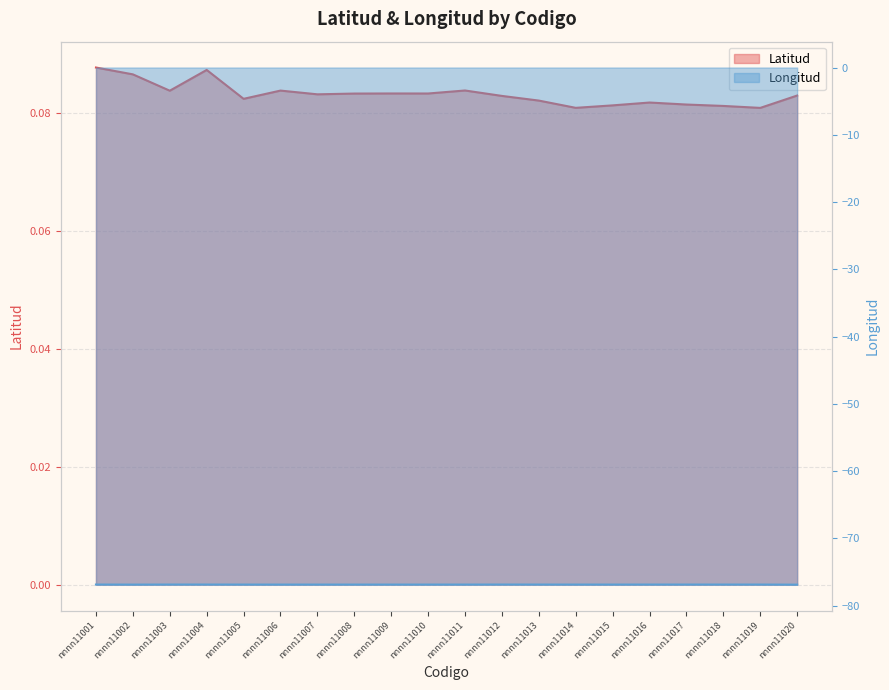

True or false: Longitud and Latitud intersect in this chart.

False